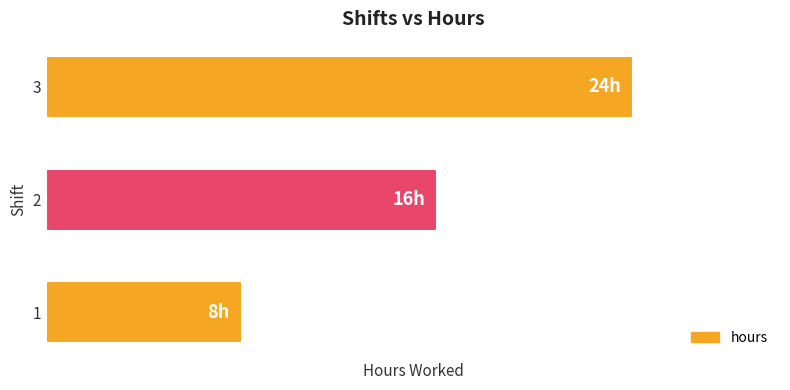

List the labels in order of value, largest first.

3, 2, 1